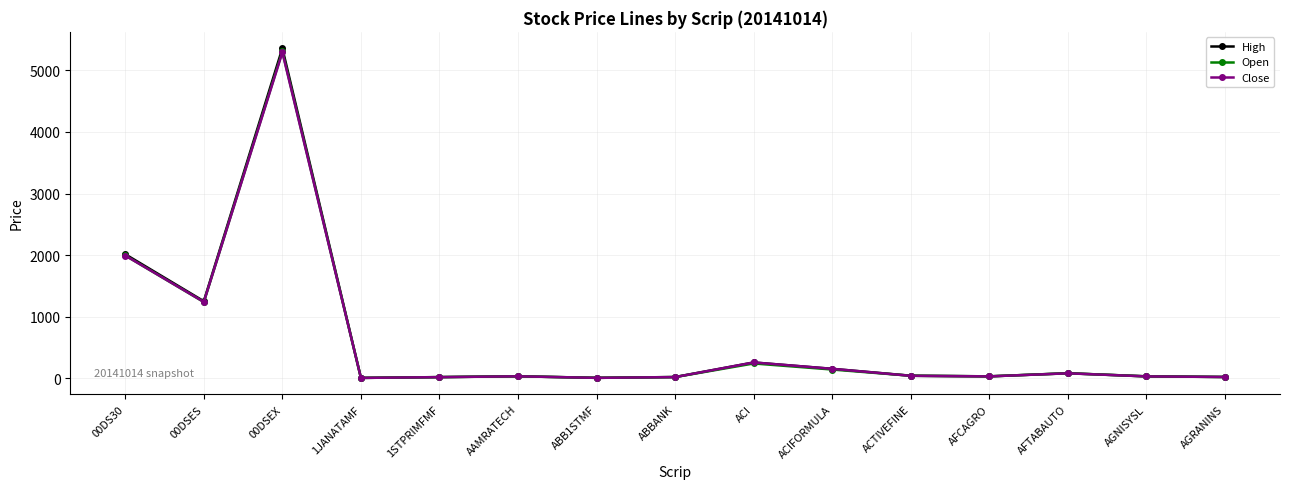

What is the difference between the maximum and minimum values in the High series?

5352.9